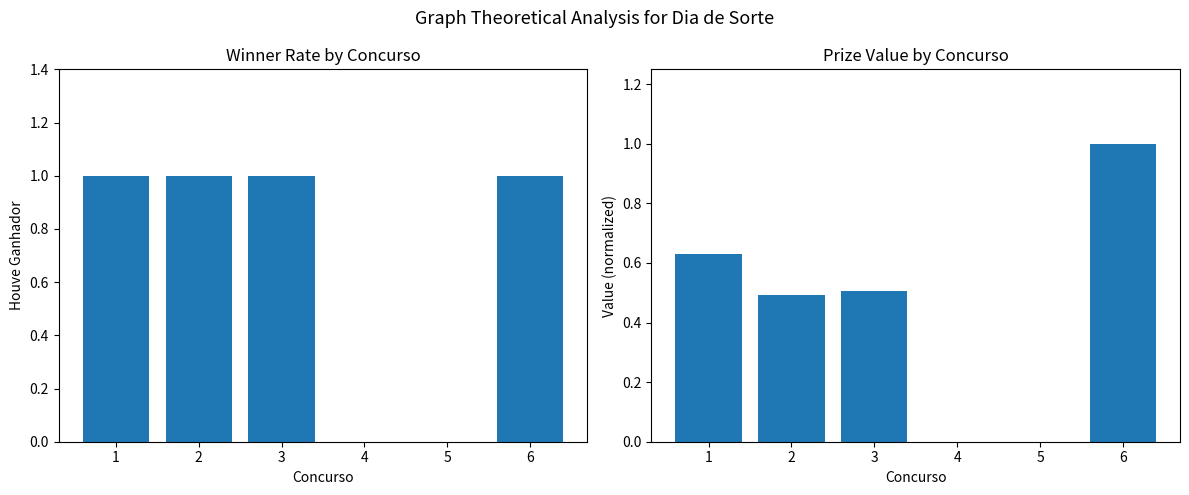

What is the value of the houve_ganhador bar at the 1st from the left?

1.0